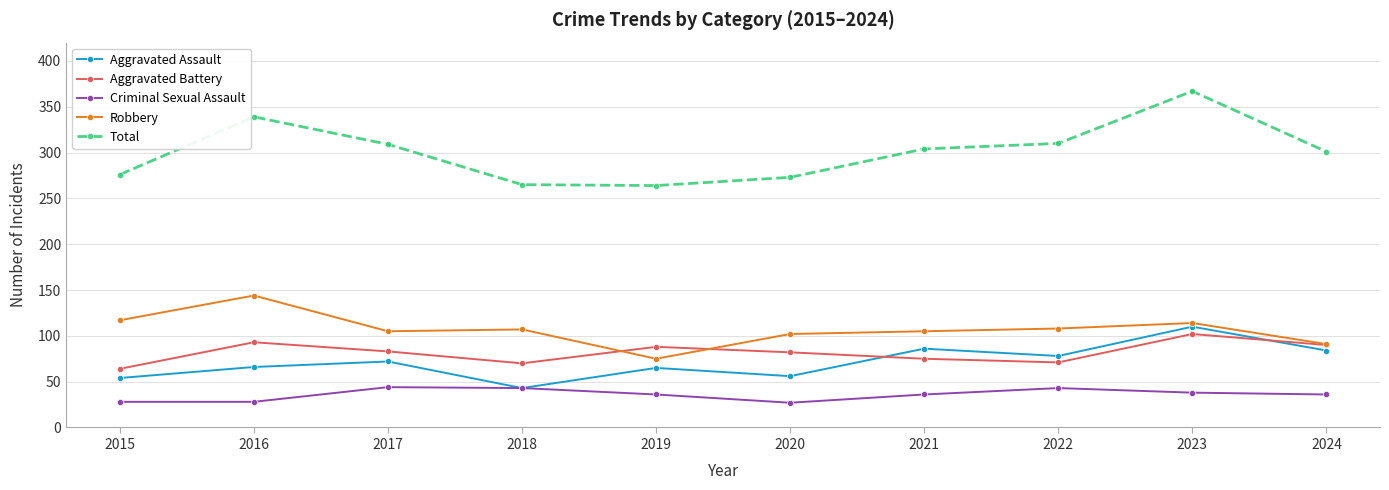

What is the difference between the maximum and second lowest values in the Aggravated Assault series?

56